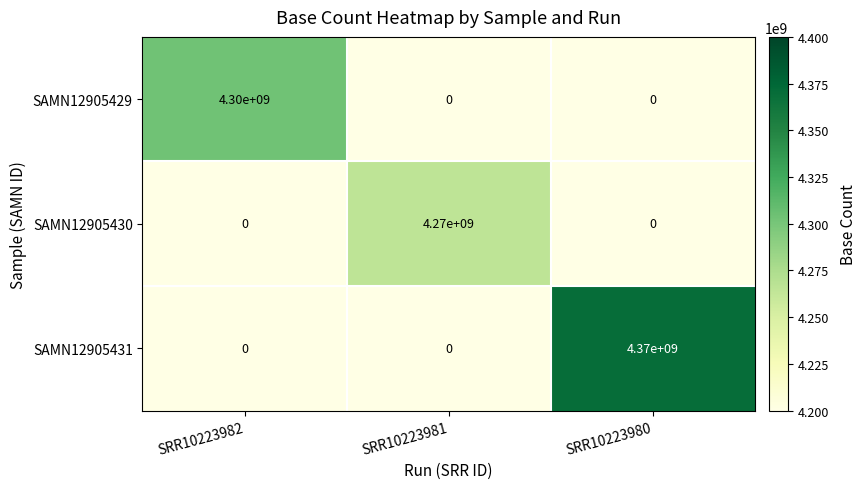

What is the spread (max minus min) of values at SRR10223981?

4270000000